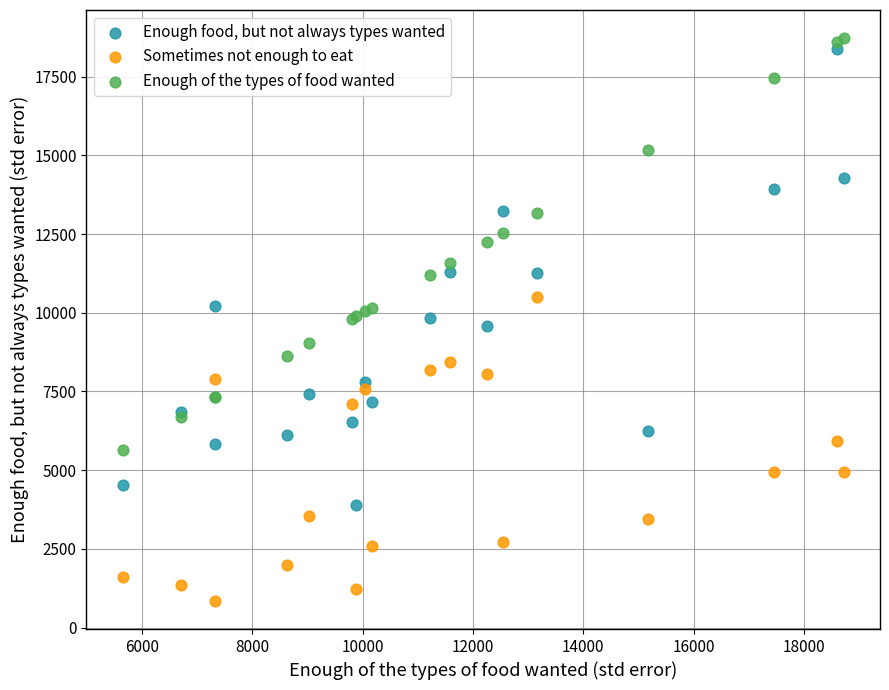

What is the X range (max minus min) for the scatter plot?

13078.7